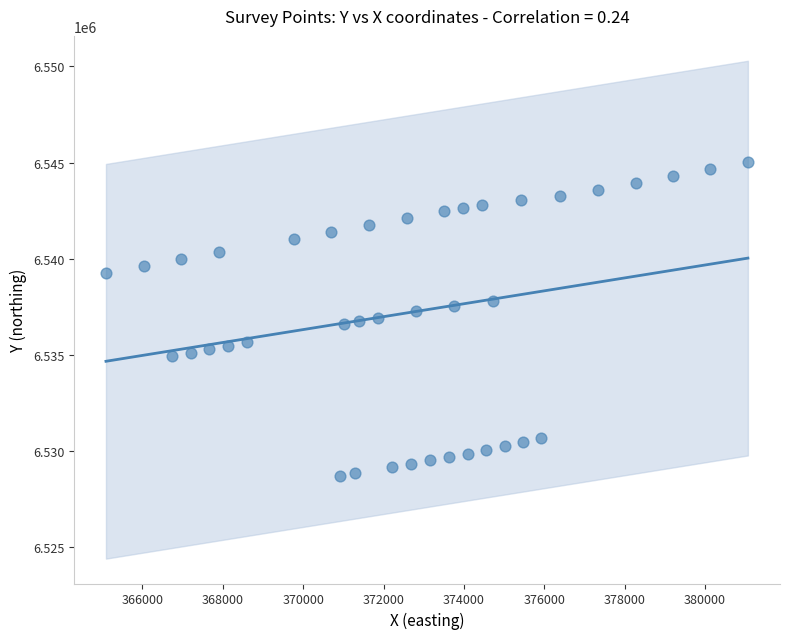

What is the range of X values (max minus min)?

15976.6